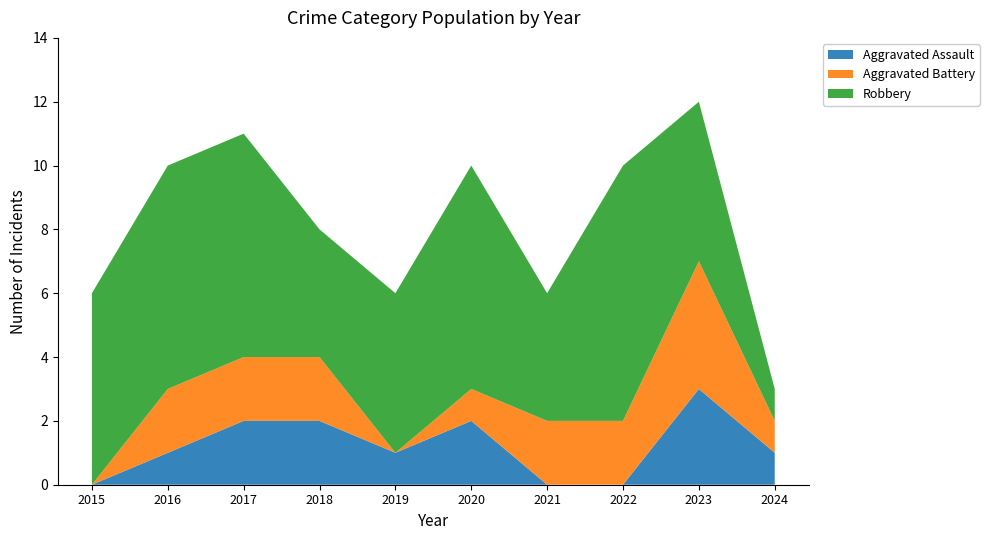

Reading left to right, extract all data points from this chart.

Aggravated Assault: 0	1	2	2	1	2	0	0	3	1
Aggravated Battery: 0	2	2	2	0	1	2	2	4	1
Robbery: 6	7	7	4	5	7	4	8	5	1